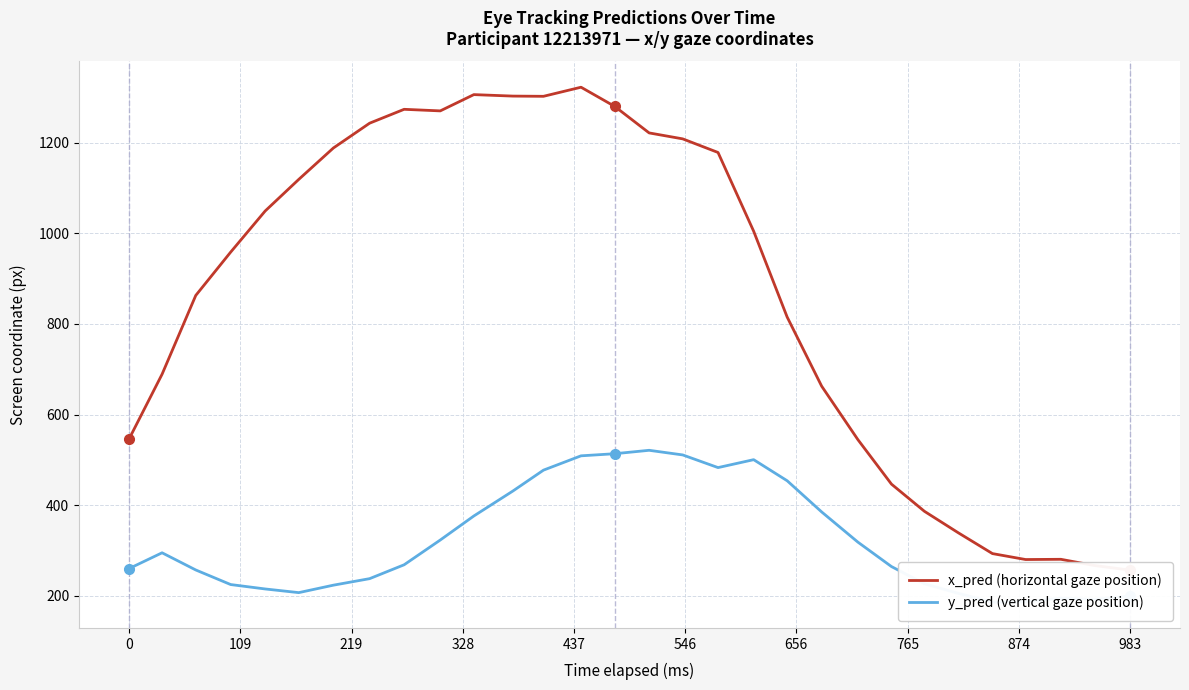

How many interior local peaks does the y_pred (vertical gaze position) series have?

4